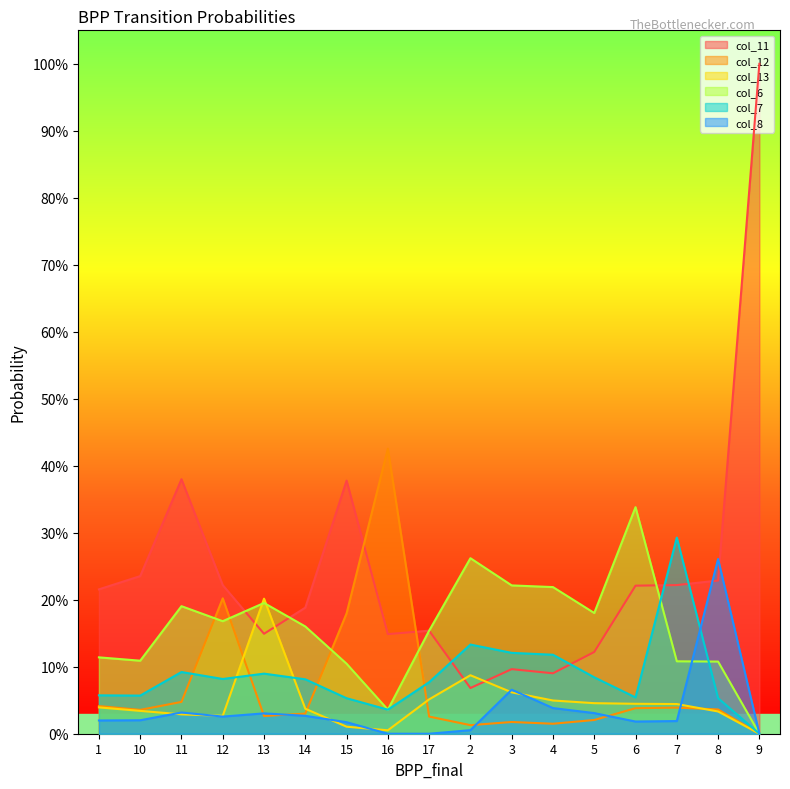

List the labels in order of col_8 value, smallest first.

16, 17, 9, 2, 15, 6, 7, 1, 10, 12, 14, 13, 5, 11, 4, 3, 8